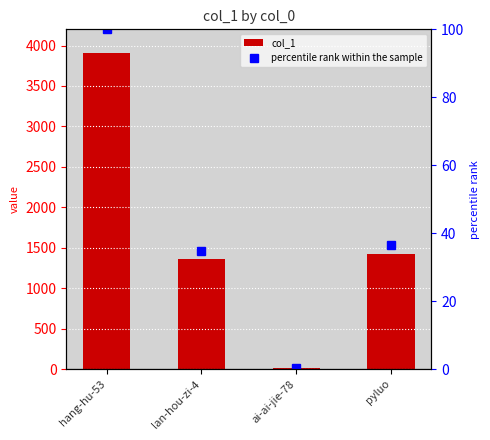

Reading left to right, what are all the values shown in this chart?

col_1: 3904.0	1359.0	9.0	1427.0
percentile rank within the sample: 100.0	34.8	0.2	36.6